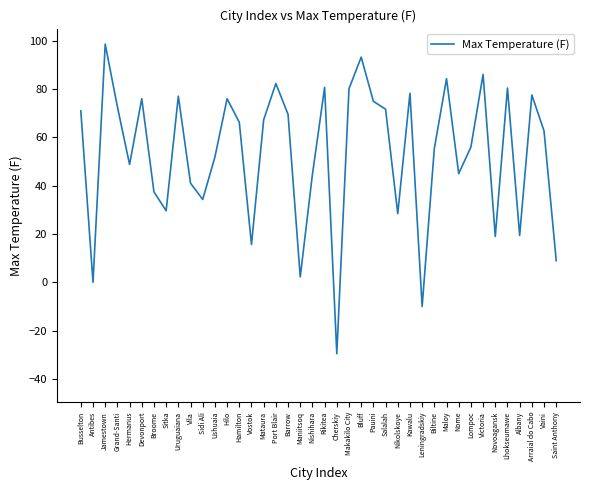

At which label does the data first exceed 66?

Busselton